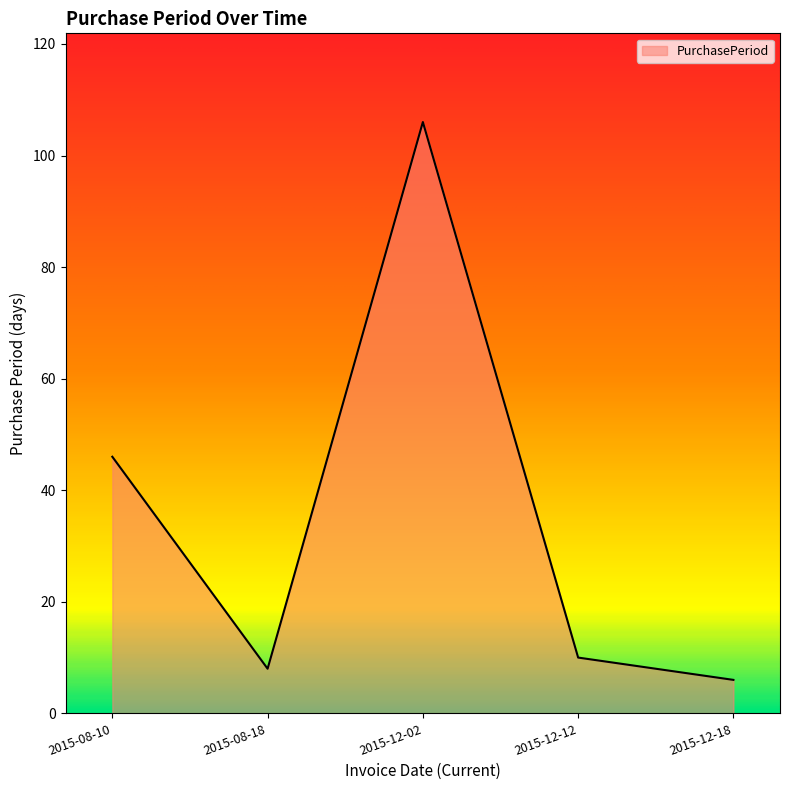

List the labels in order of value, largest first.

2015-12-02, 2015-08-10, 2015-12-12, 2015-08-18, 2015-12-18